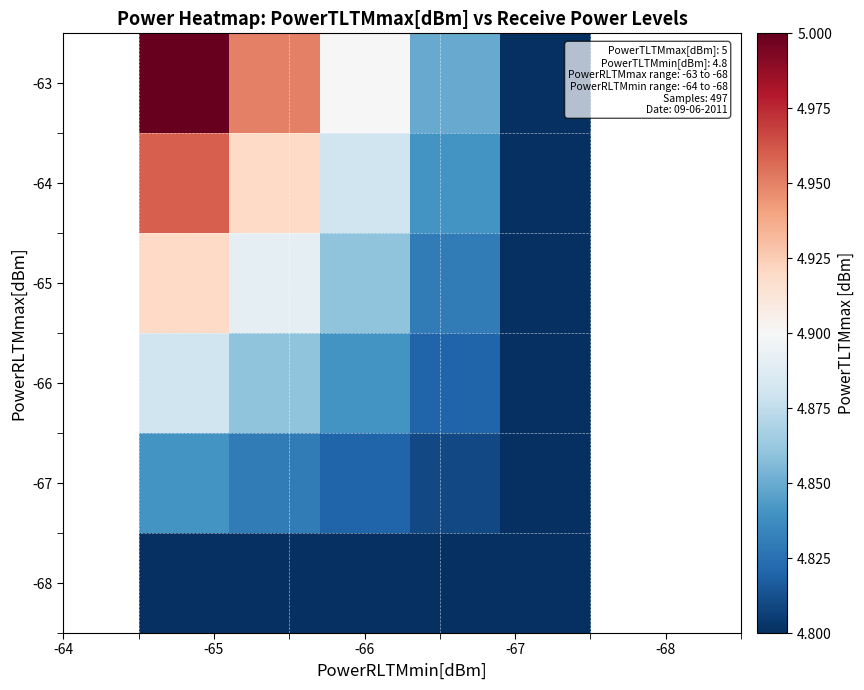

What is the average value of the -64 series?

4.9